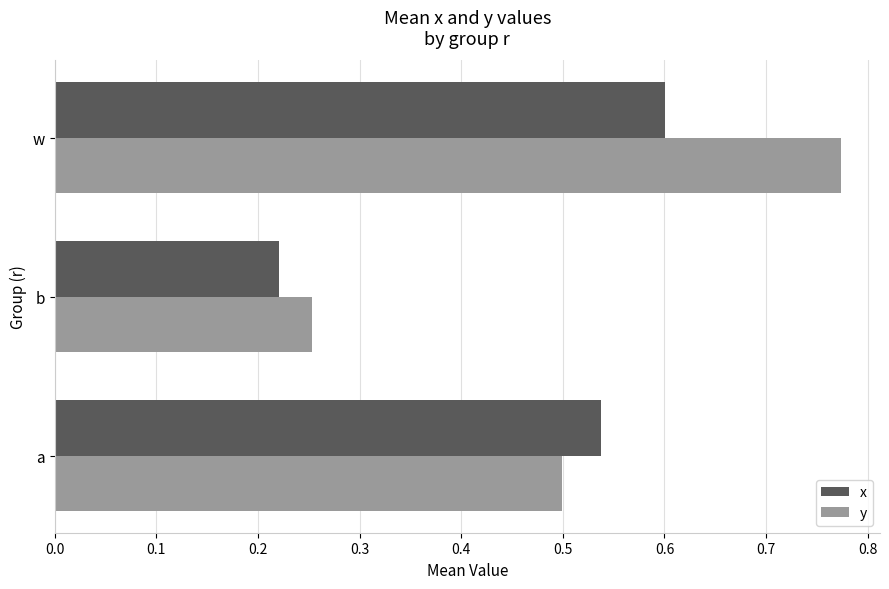

Between a and b, which series saw the biggest shift?

x